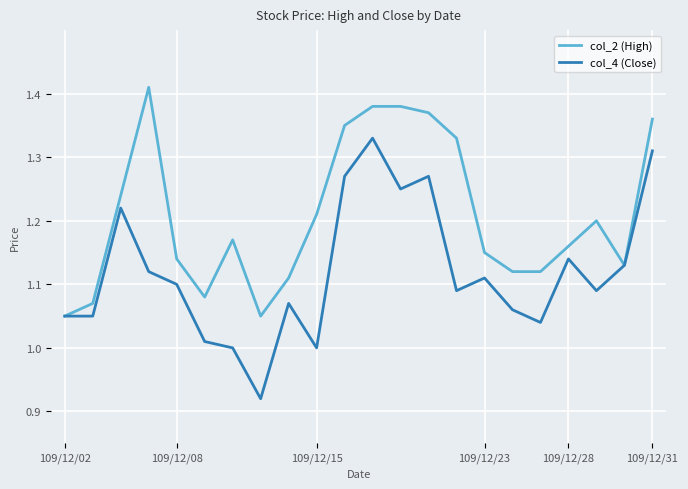

Which series has the largest total across all categories?

col_2 (High)